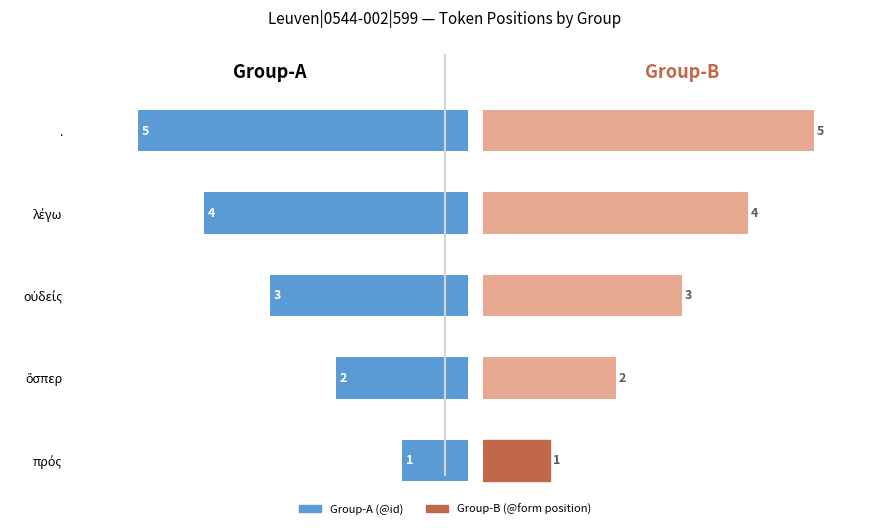

Which series has the largest range (max minus min)?

Group-A (@id)